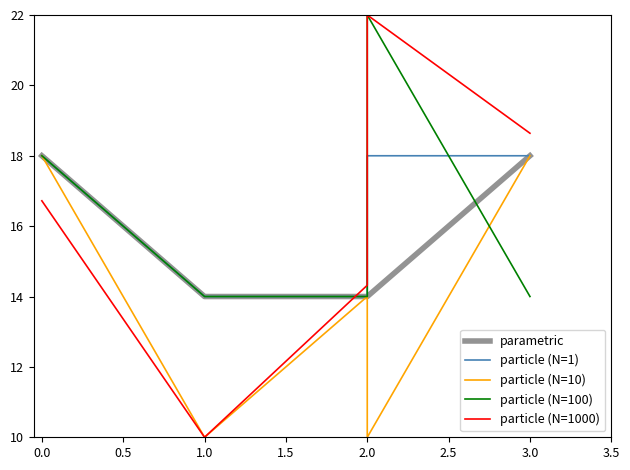

How many lines are shown in the chart?

5